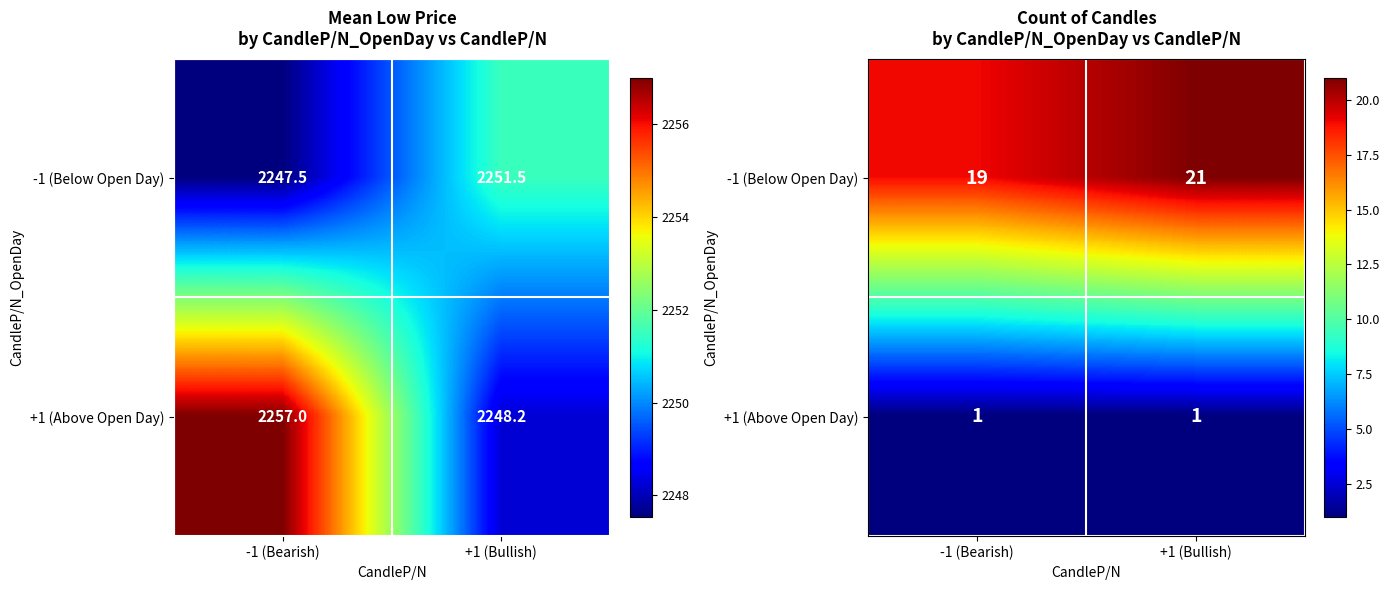

The -1 (Below Open Day) series shows 21 at +1 (Bullish). True or false?

True